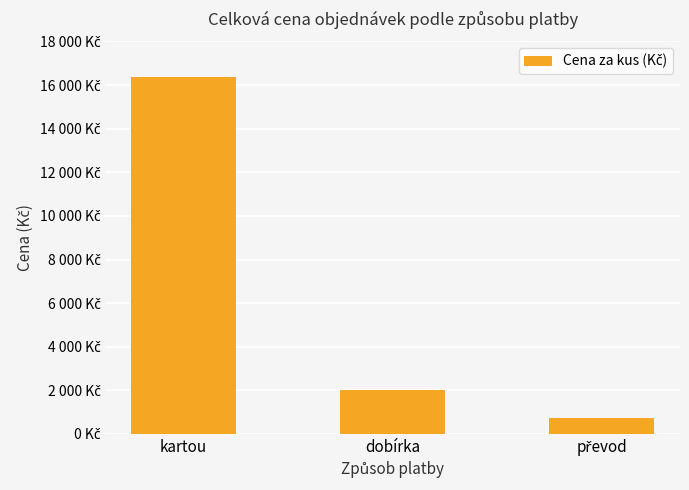

What is the sum of all values?

19100